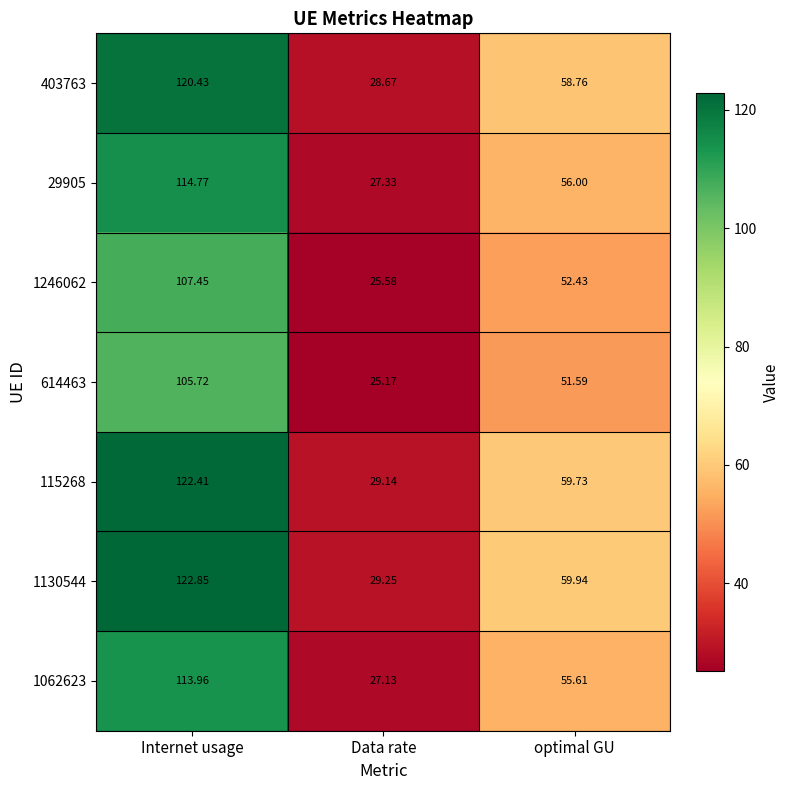

At Data rate, list the series in order from largest to smallest.

1130544, 115268, 403763, 29905, 1062623, 1246062, 614463